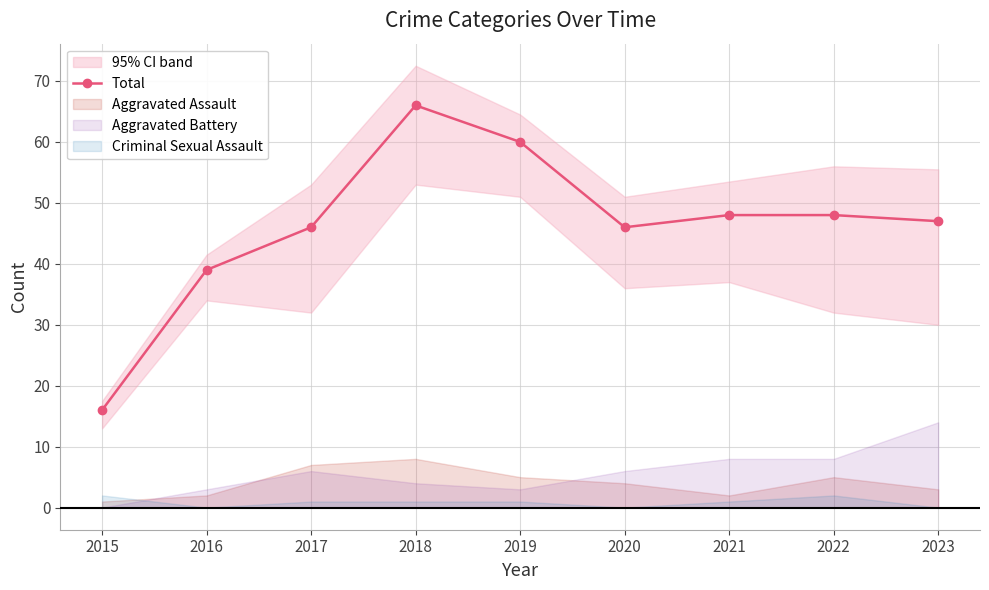

What is the difference between the maximum and second lowest values?

27